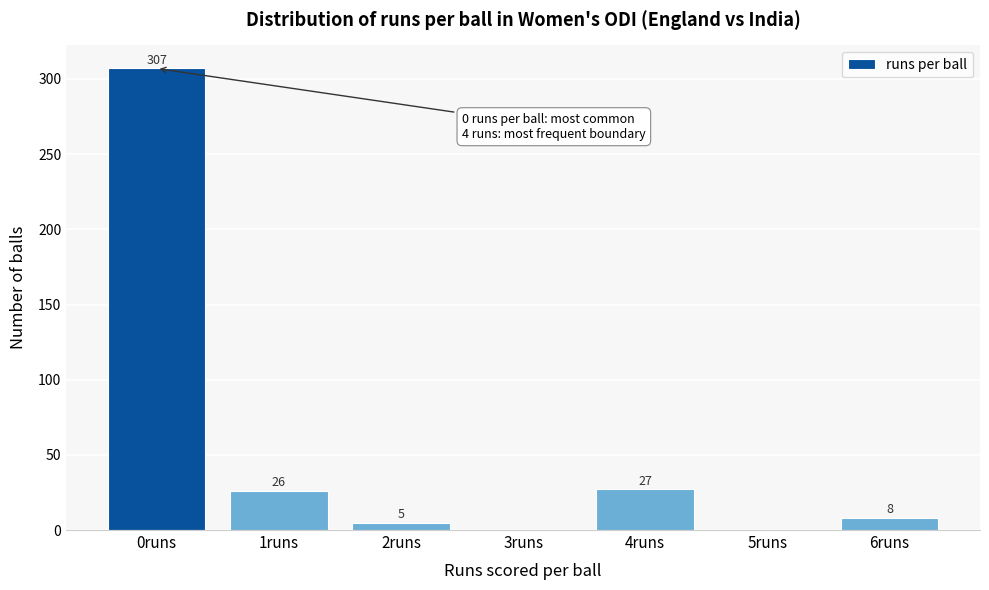

Reading left to right, transcribe all the data shown in this chart.

0runs=307	1runs=26	2runs=5	3runs=0	4runs=27	5runs=0	6runs=8